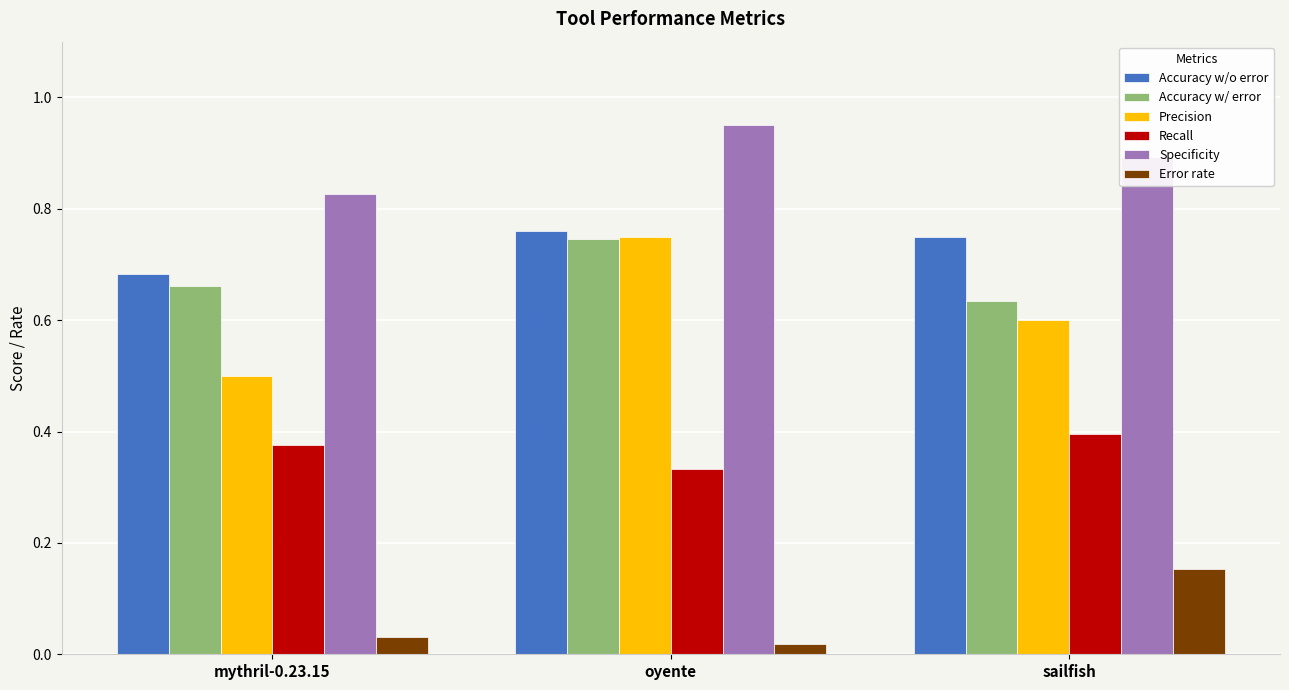

How many distinct data groups are displayed?

6